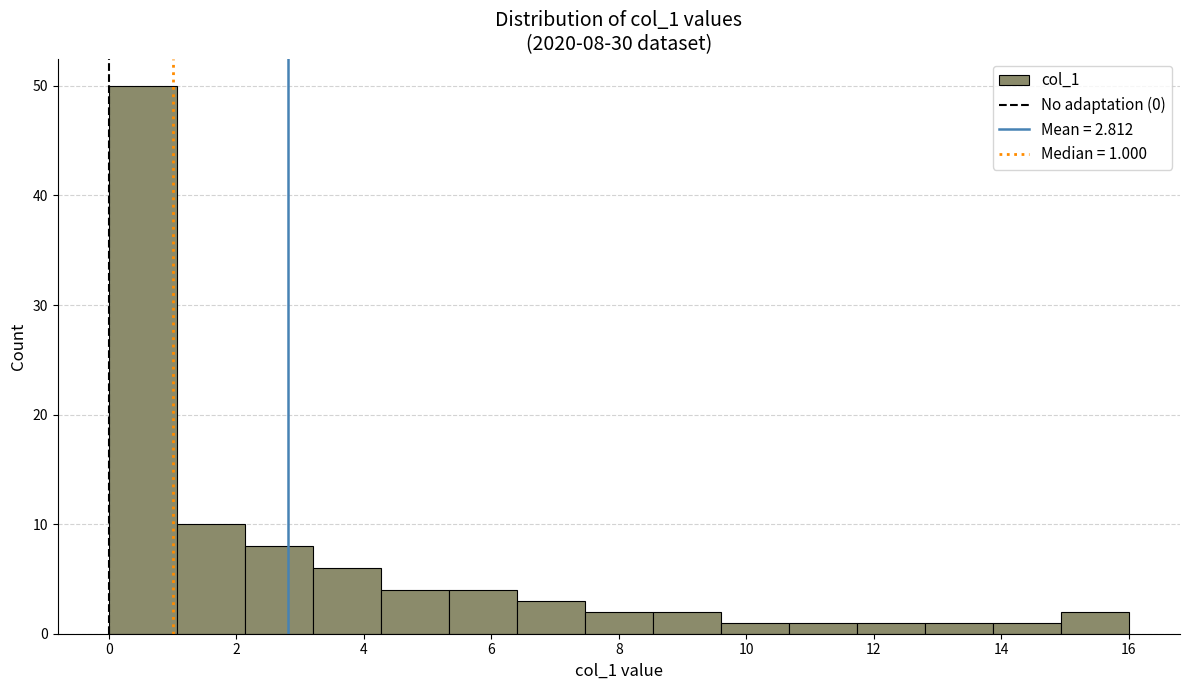

Which range on the x-axis has the tallest bar?

0.0 to 1.0